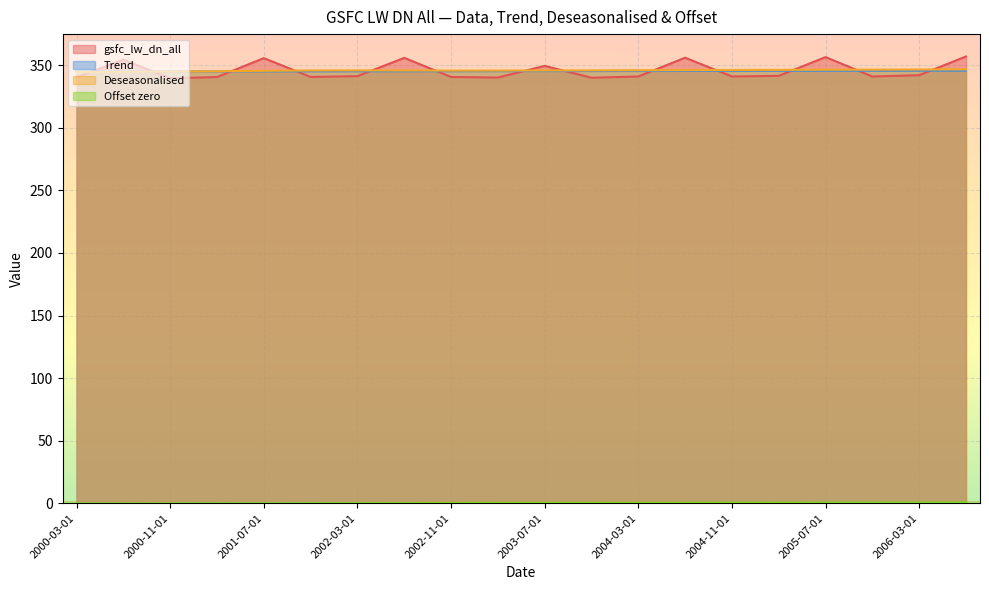

The value of Trend at 2005-11-01 is 188.8. True or false?

False